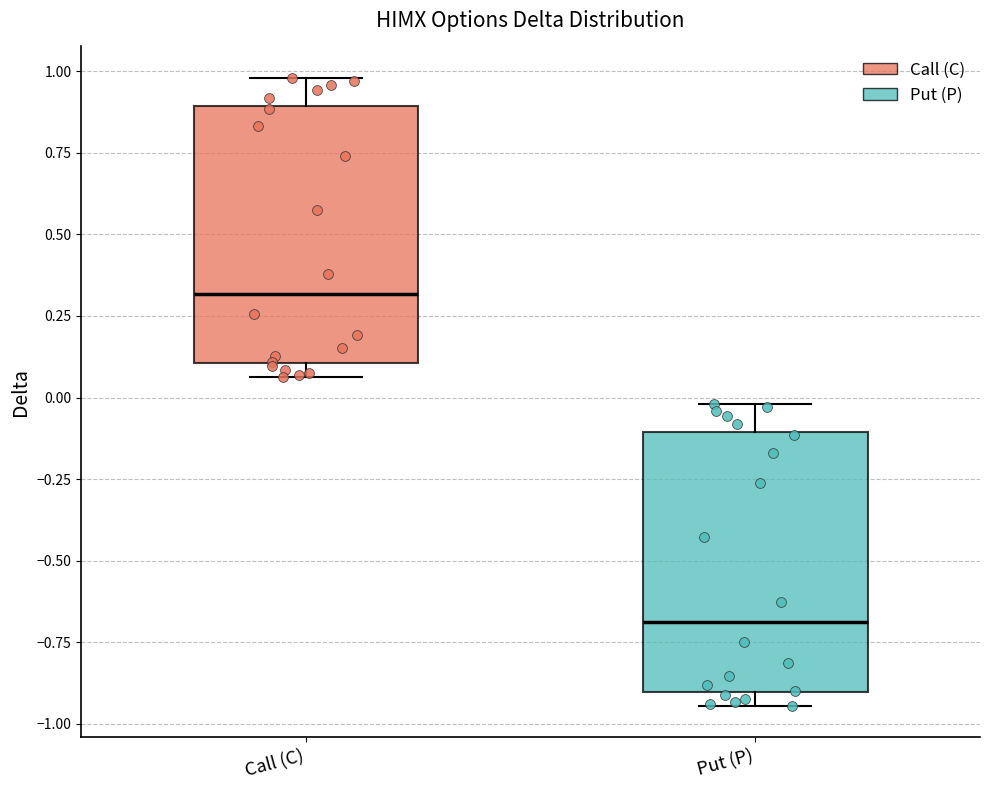

Reading left to right, read every box against the y-axis: the position of its median line, the range the box covers, and the ends of its whiskers. The values are not printed on the chart, so give them approximately, as read against the axis.

Call (C): median 0.30, box 0.10 to 0.90, whiskers 0.05 to 1.00
Put (P): median -0.70, box -0.90 to -0.10, whiskers -0.95 to 0.00